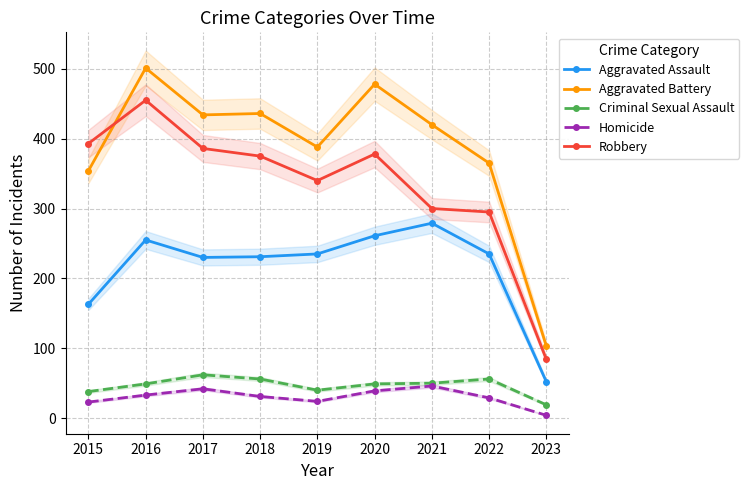

What is the difference between the highest and lowest values at 2017?

392